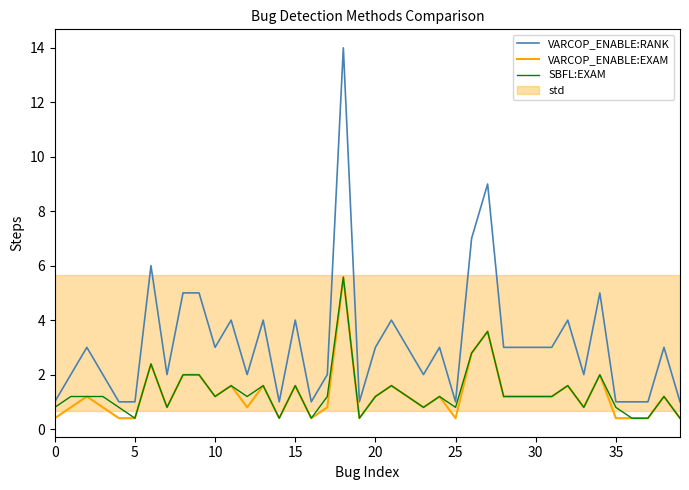

True or false: VARCOP_ENABLE:RANK and SBFL:EXAM intersect in this chart.

False